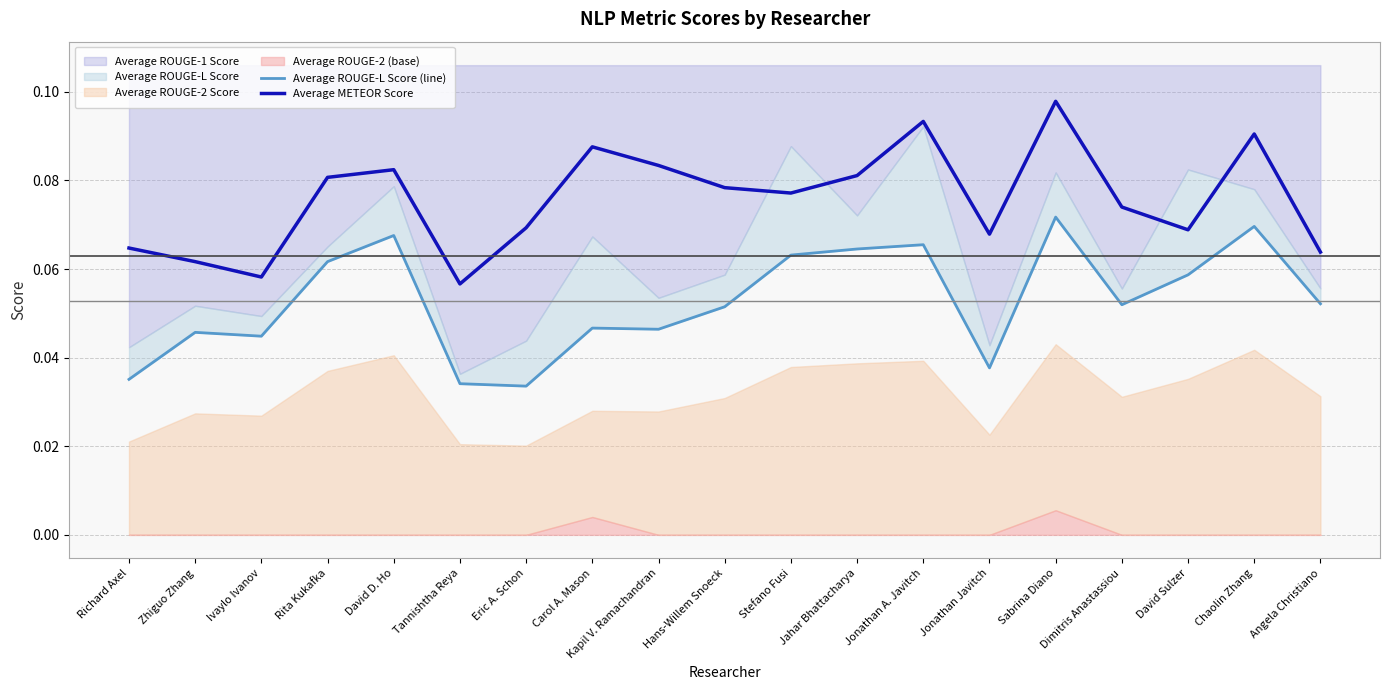

How many data points does each series have?

19